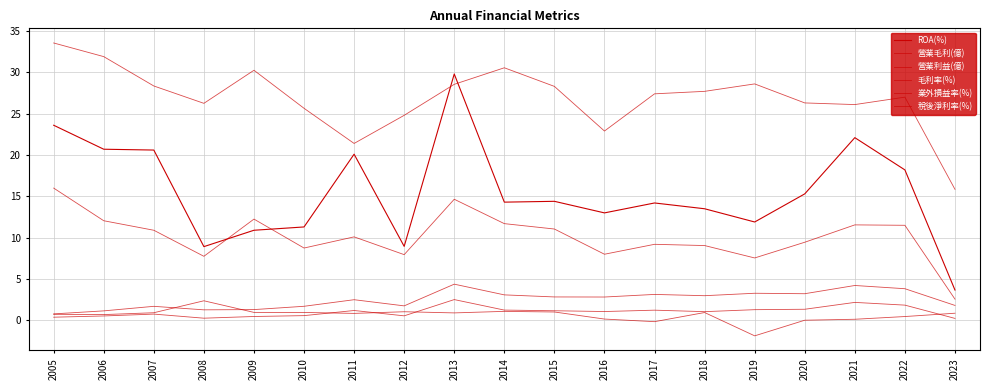

How many lines are shown in the chart?

6